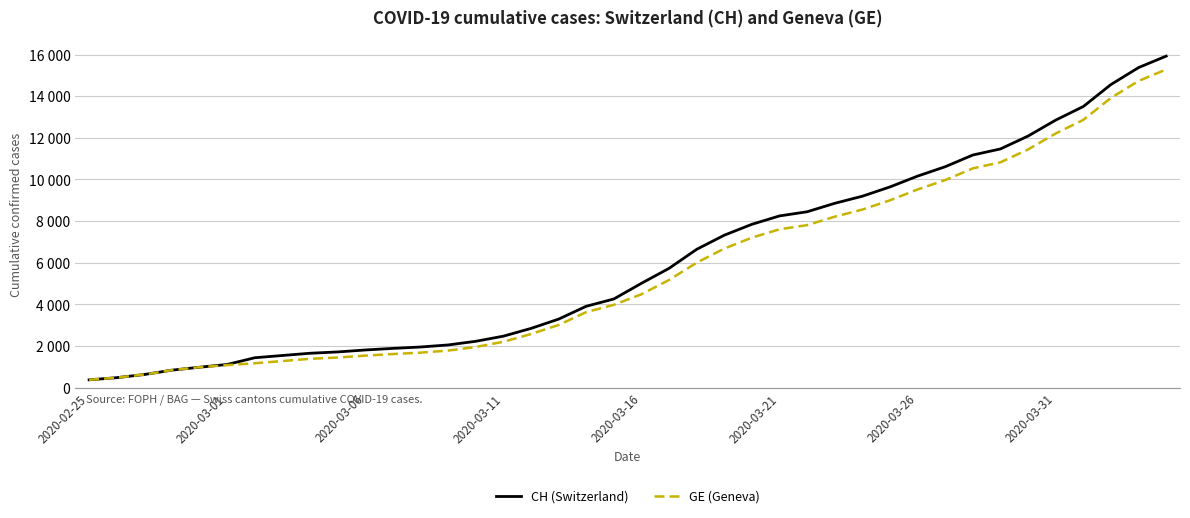

What is the value of the GE (Geneva) point at the 39th from the left?

14733